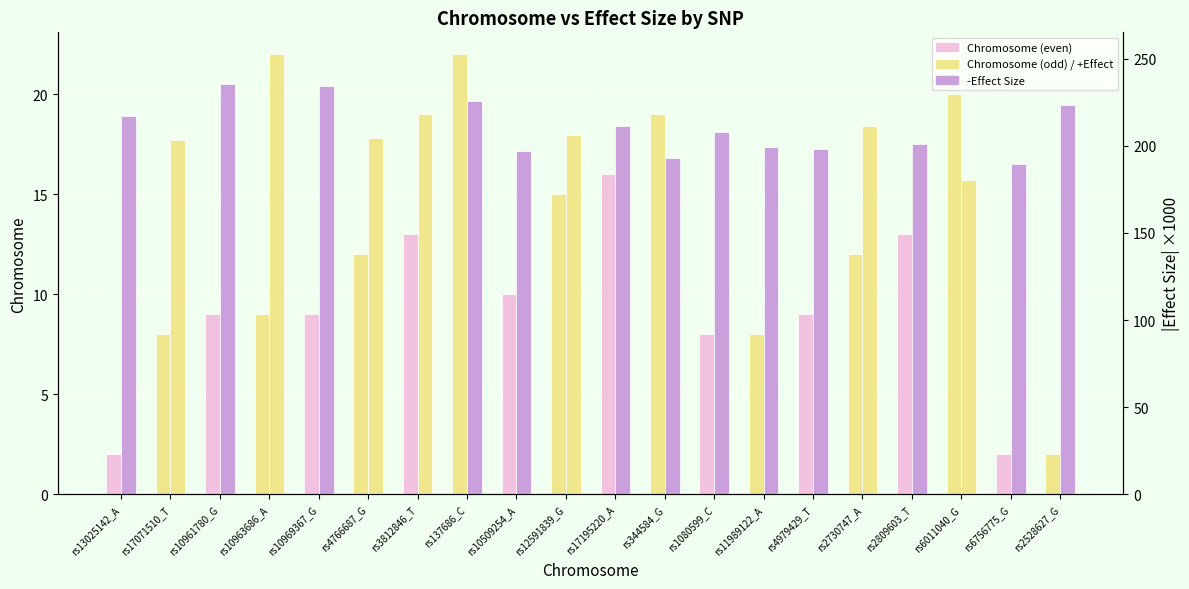

What is the label of the 16th bar from the left?

rs2730747_A